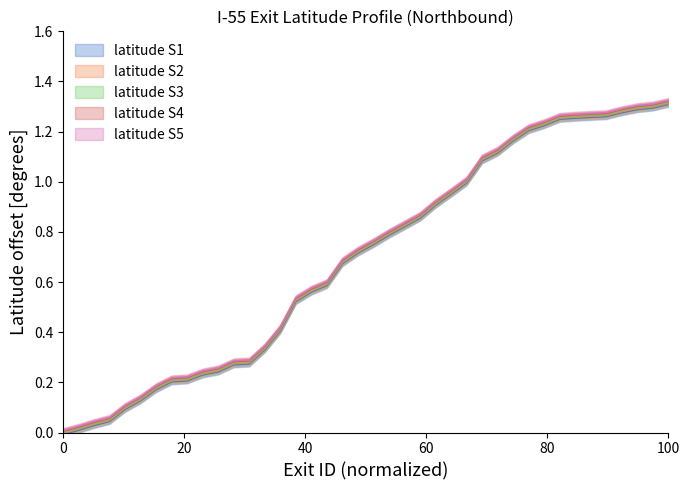

How many values in the latitude_lower series exceed 0?

39